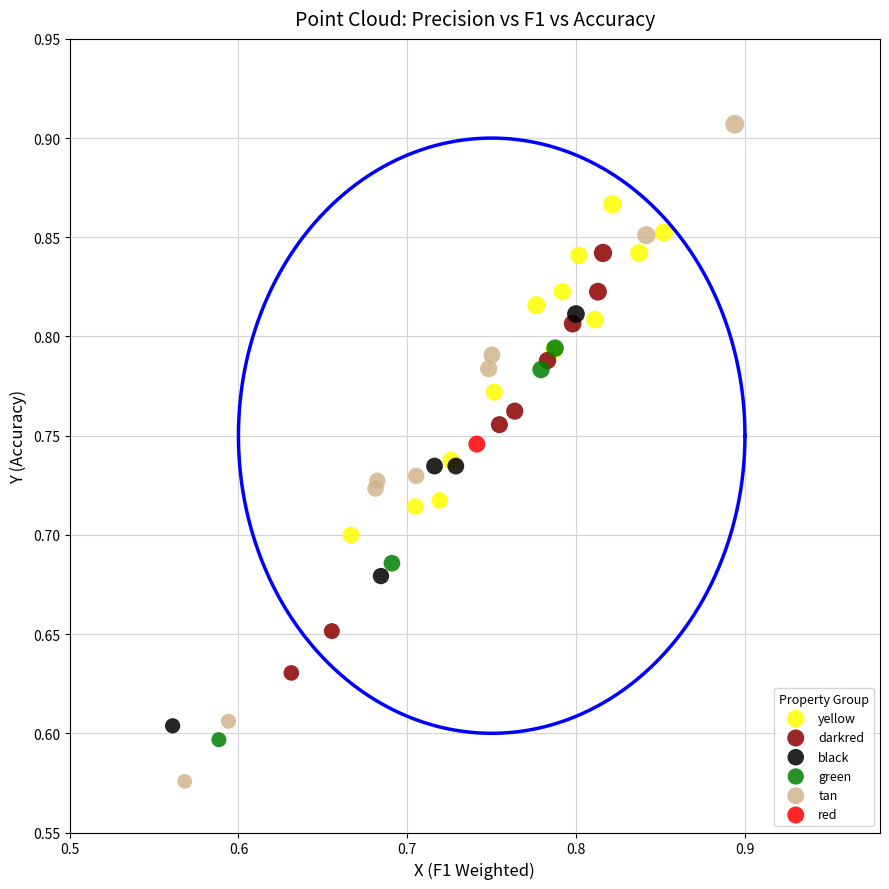

What are all the series names shown in the legend?

yellow, darkred, black, green, tan, red